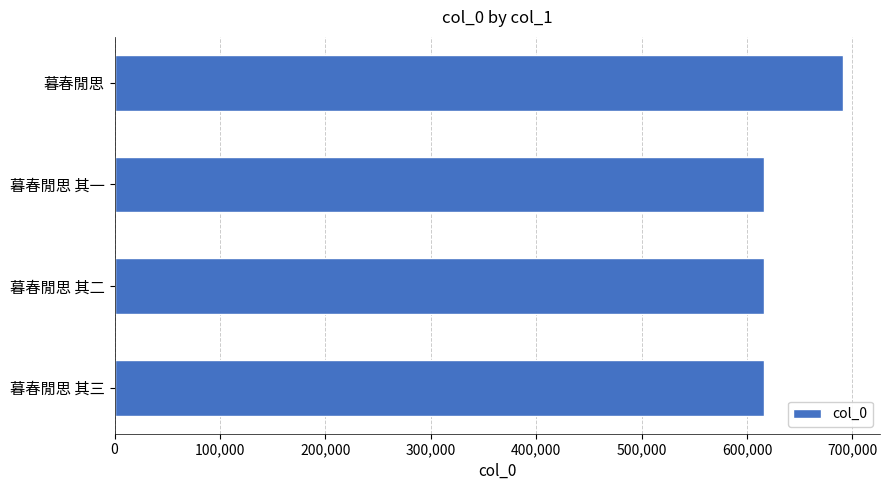

What is the label of the 3rd bar from the top?

暮春閒思 其二